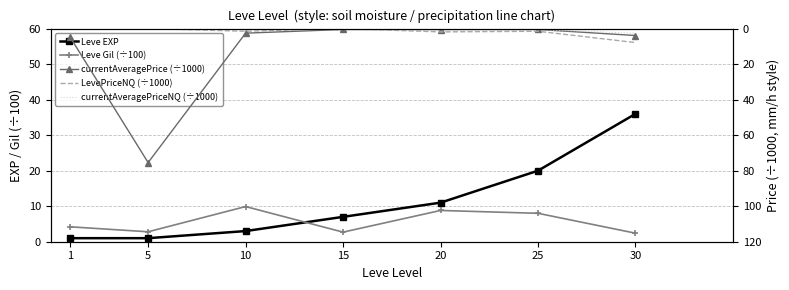

Which series has the largest total across all categories?

currentAveragePrice (÷1000)